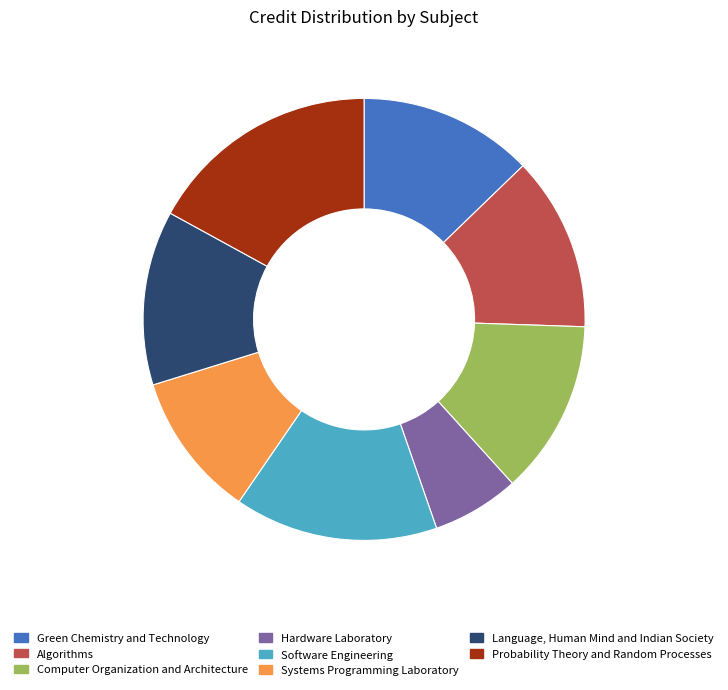

Is the sum of Language, Human Mind and Indian Society and Software Engineering greater than half?

No